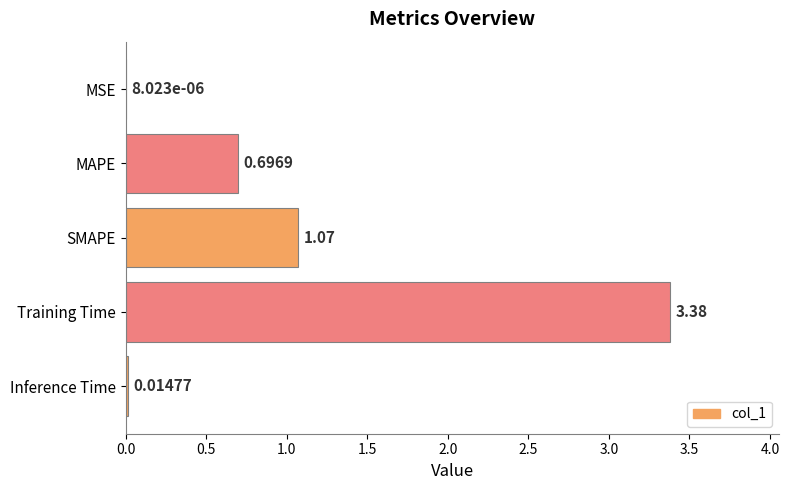

What is the sum of the values at Training Time and MAPE?

4.1